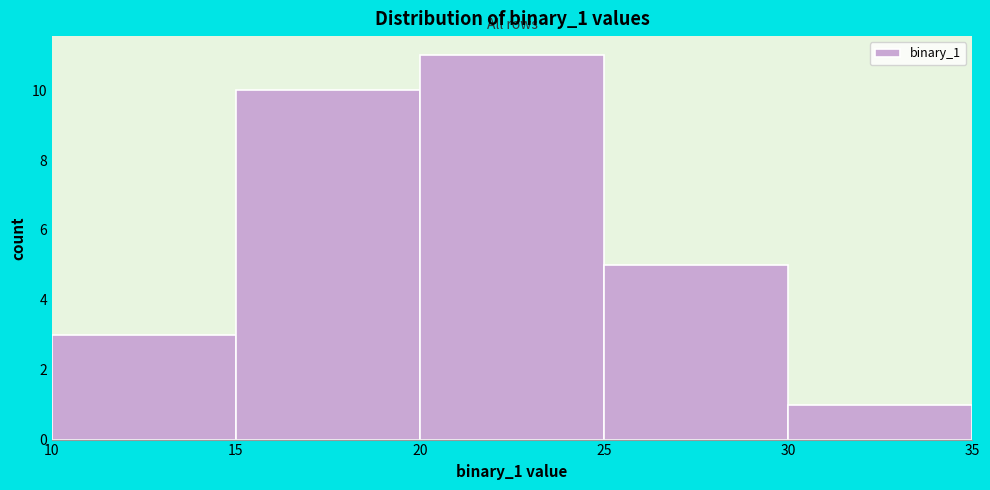

Which range on the x-axis has the tallest bar?

20 to 25